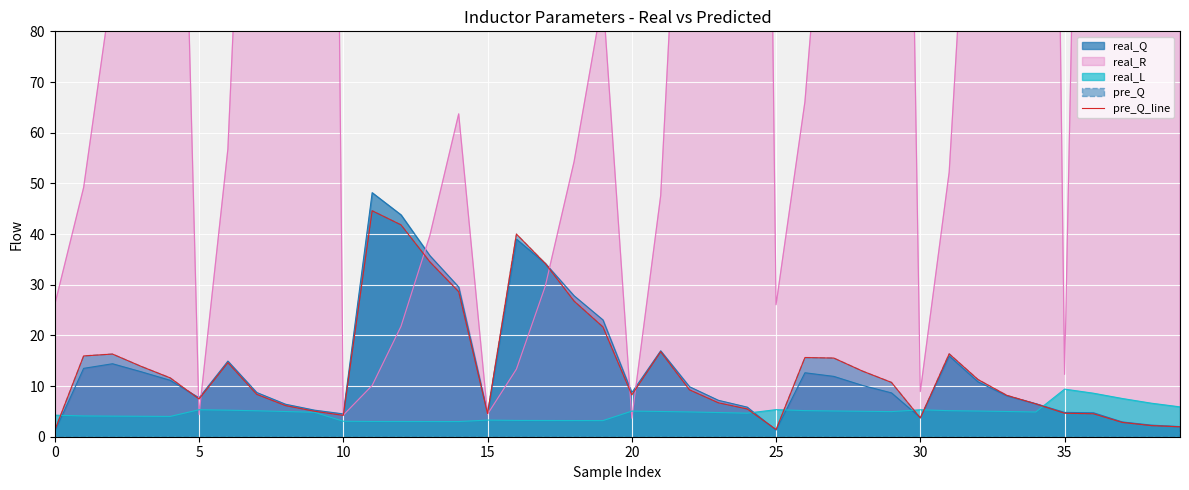

Which label corresponds to the largest value in the chart?

11